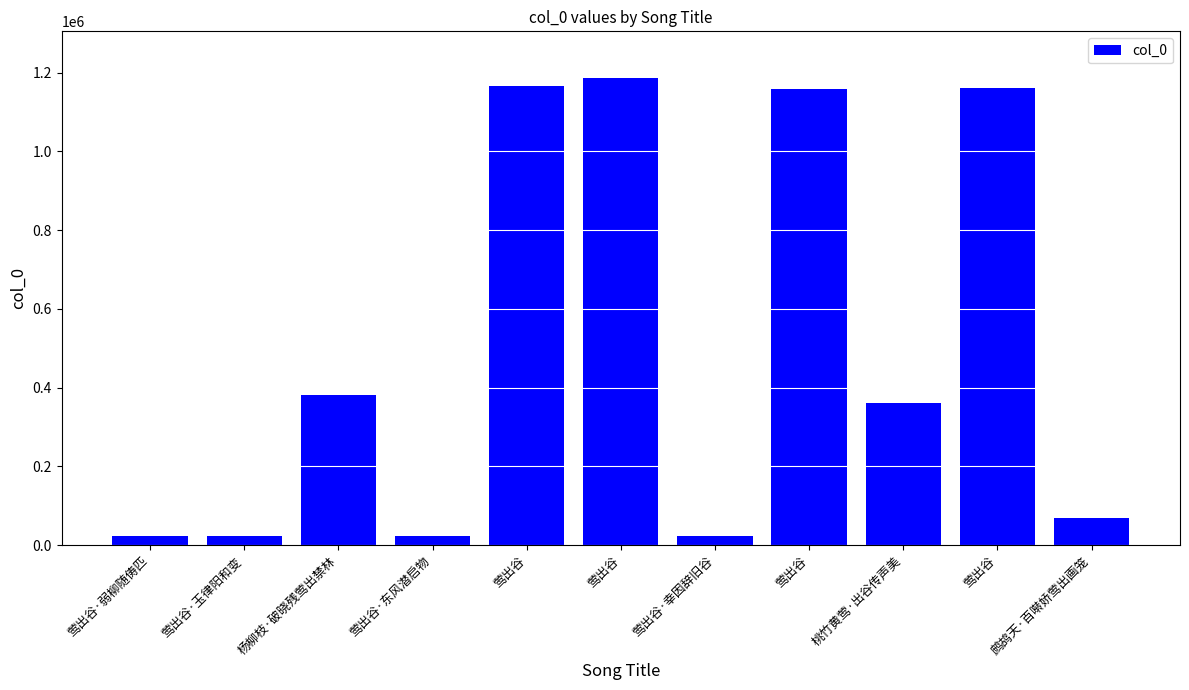

The value at 莺出谷·东风潜启物 is 24534. True or false?

True